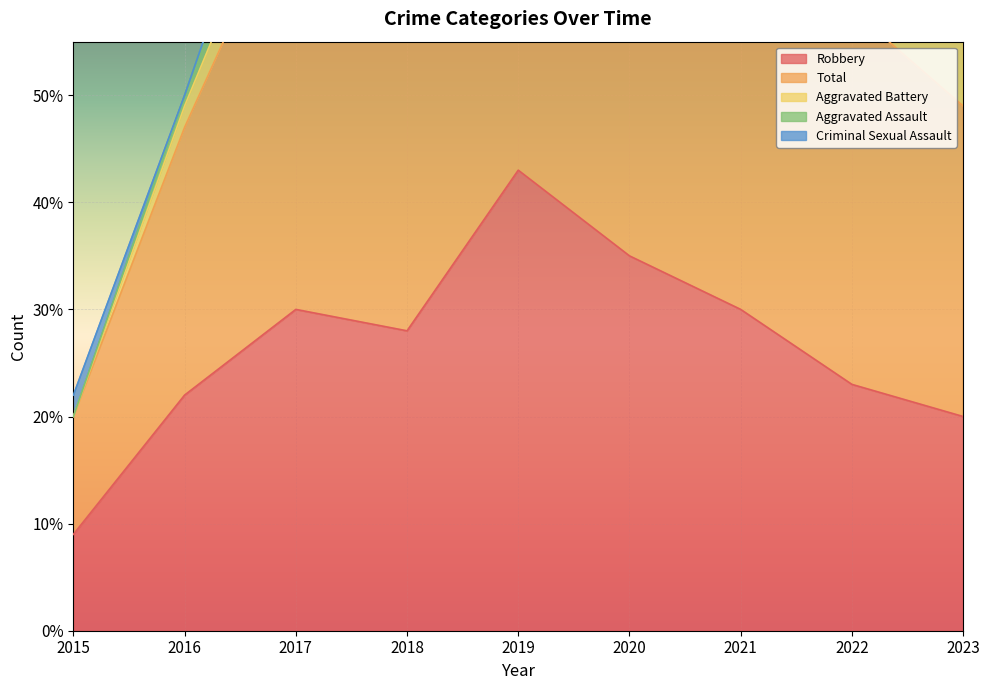

The Aggravated Battery series shows 1 at 2016. True or false?

False